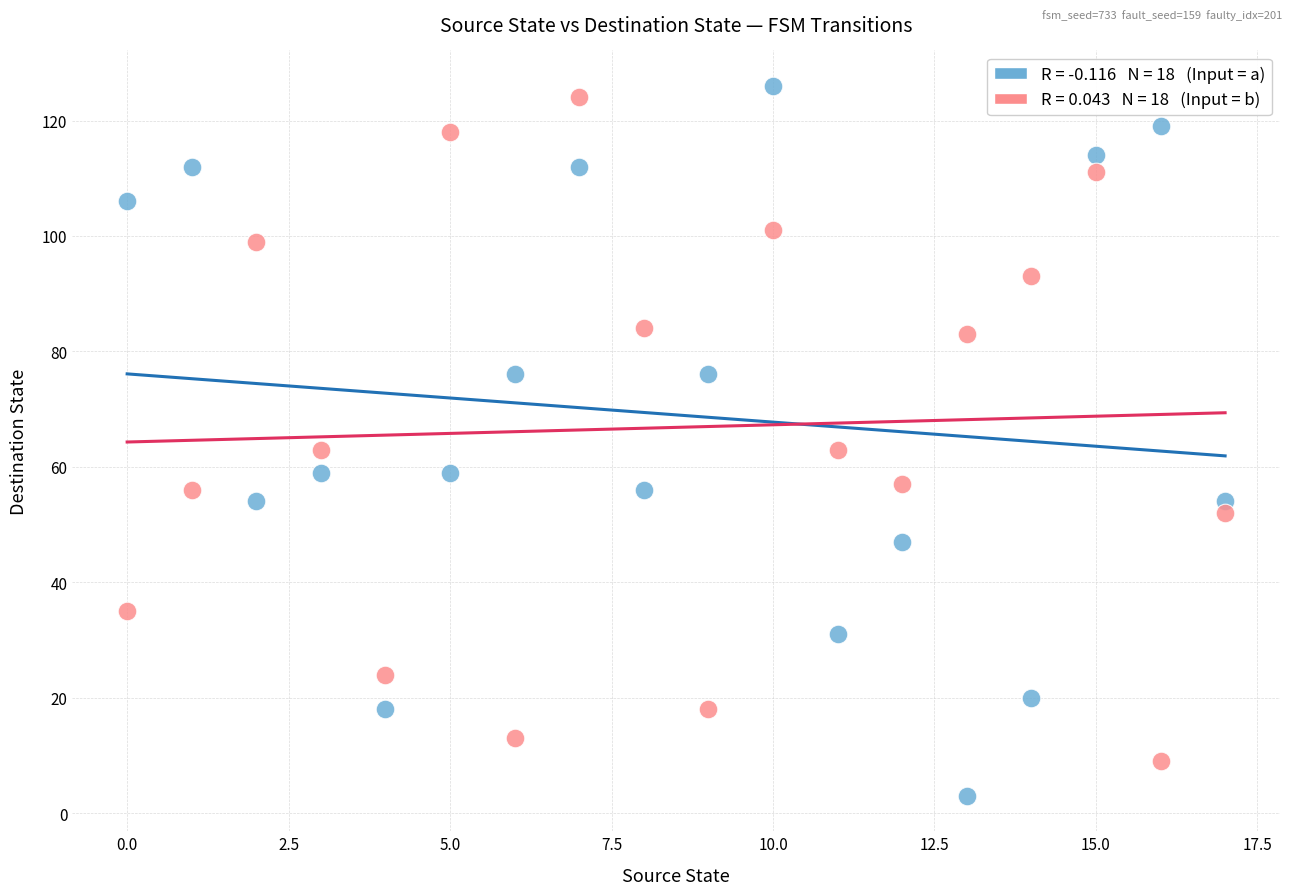

Across all data points, what is the range of Y values (max minus min)?

123